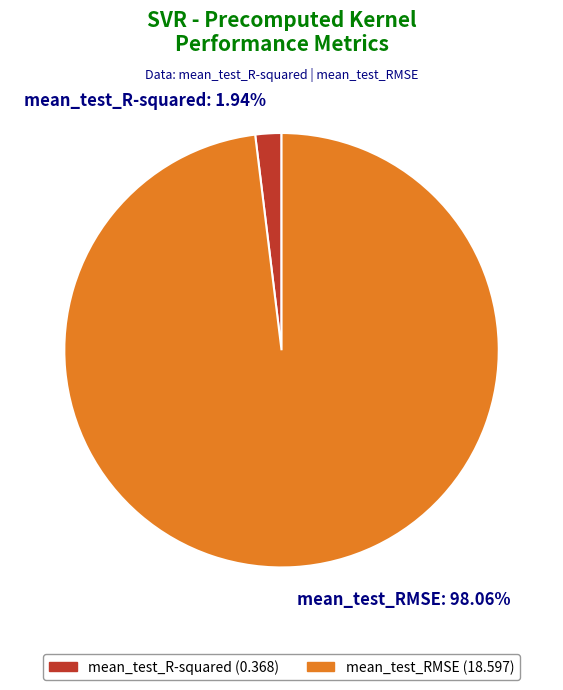

What percentage is the mean_test_R-squared slice, to the nearest percent?

2%